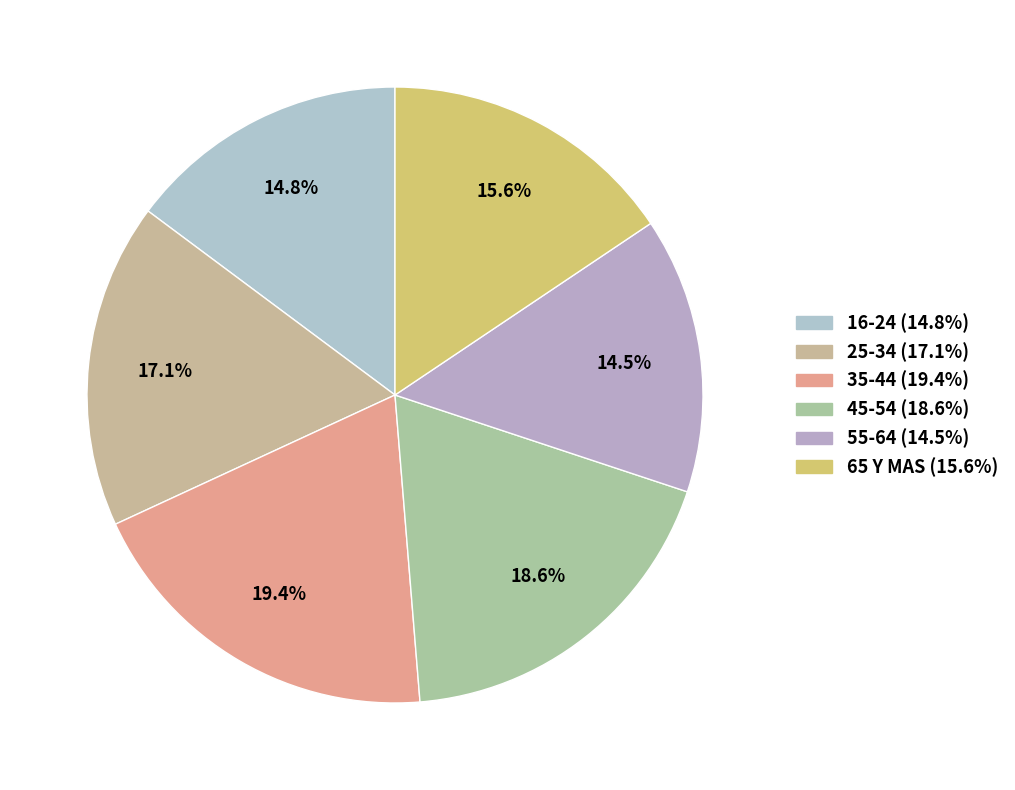

How many segments does this pie chart have?

6